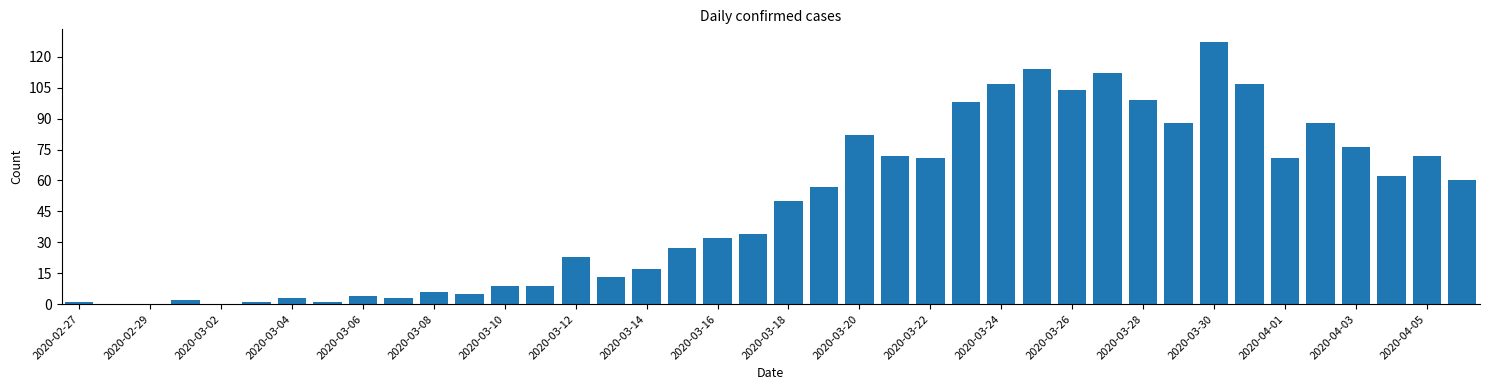

What is the greatest value displayed?

127